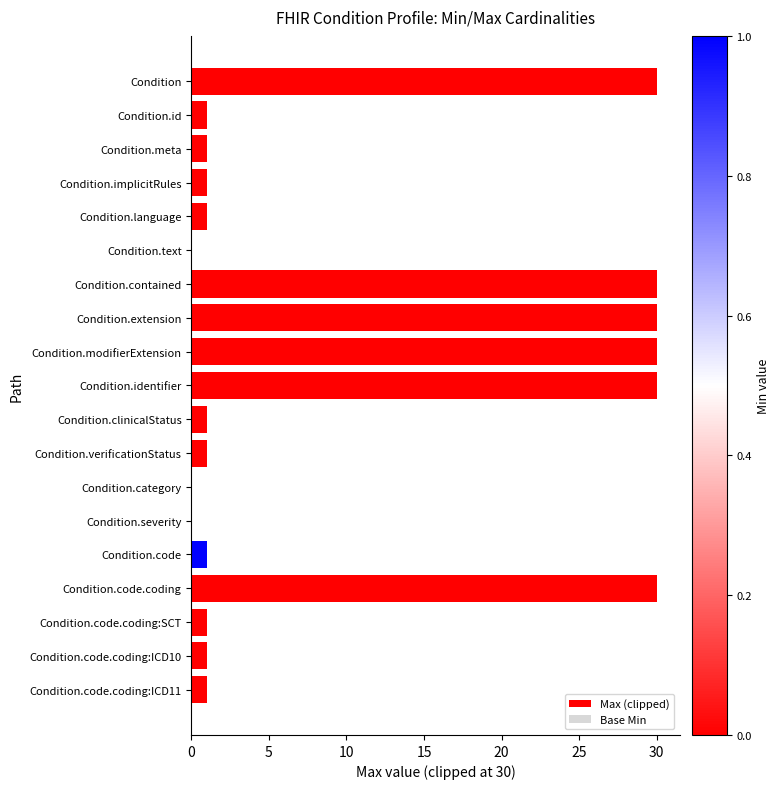

What is the maximum value shown in the chart?

30